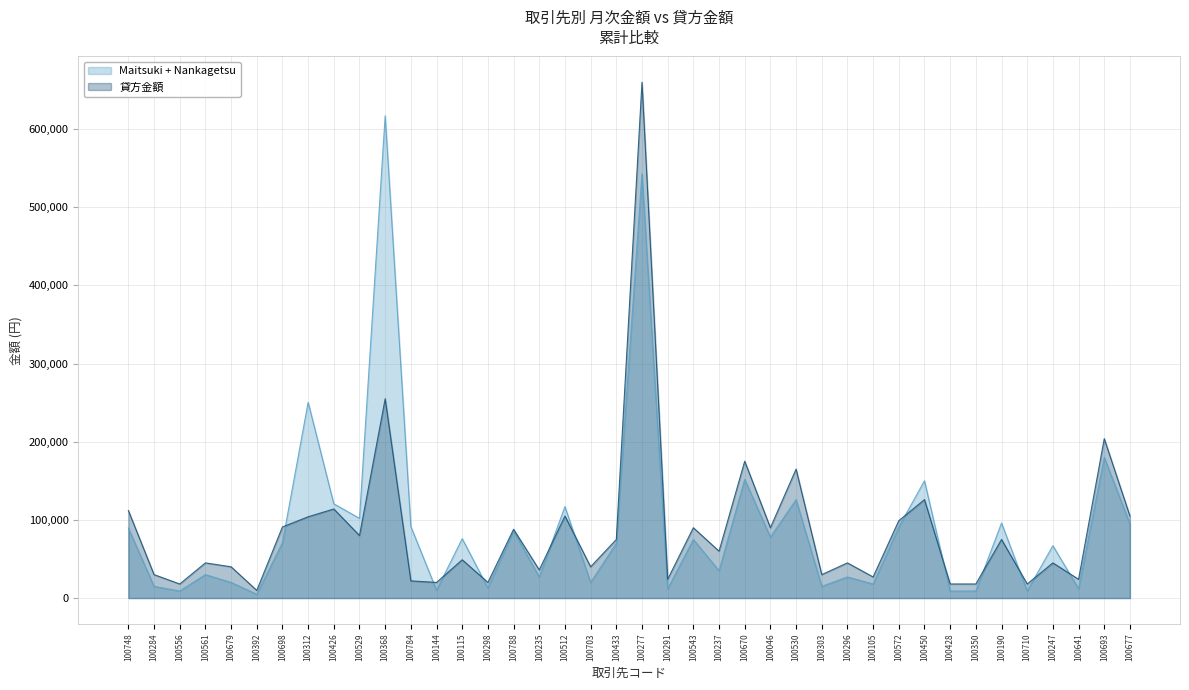

Which series has the largest total across all categories?

Maitsuki + Nankagetsu